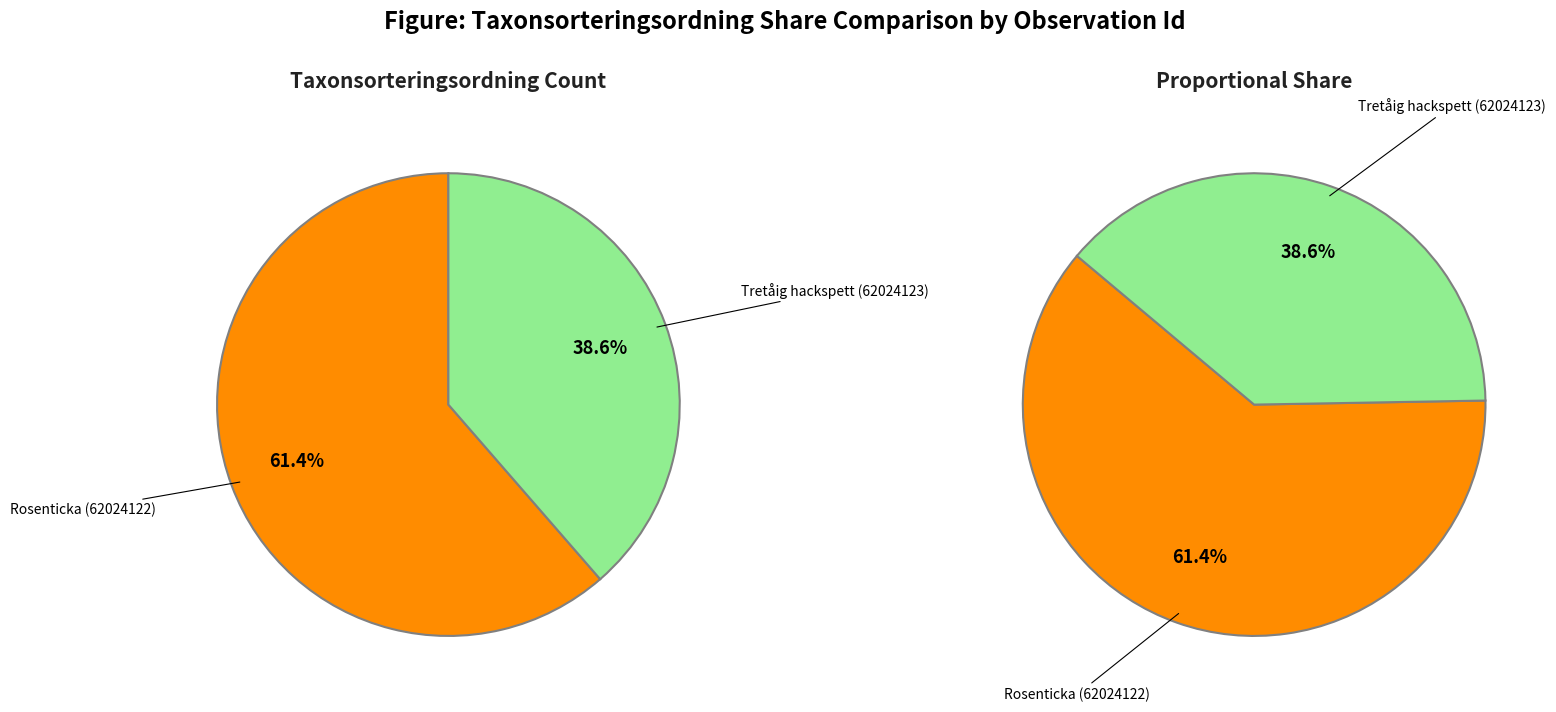

To the nearest percent, what is the difference between the largest and smallest slice percentages?

23%